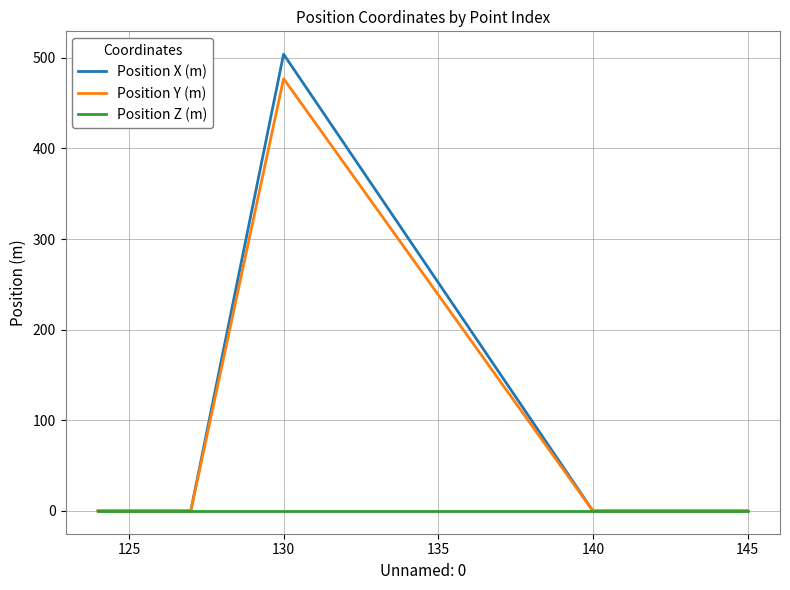

List the series in order of their peak value, highest first.

Position X (m), Position Y (m), Position Z (m)